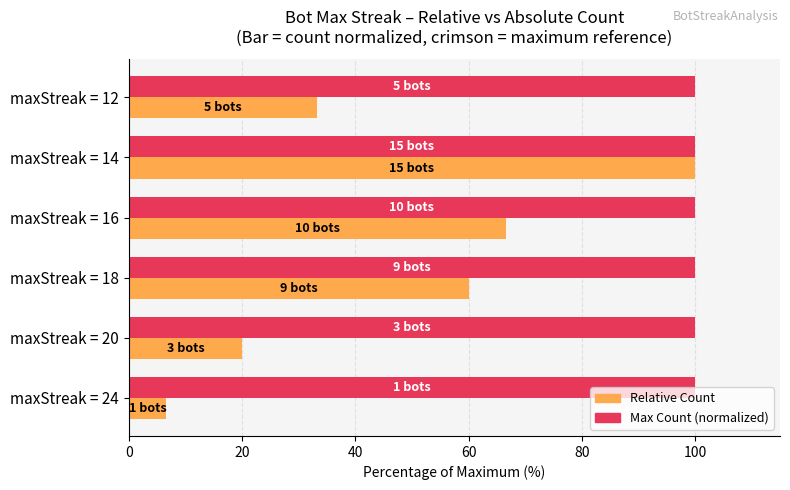

Which series has the largest total across all categories?

Max Count (normalized)